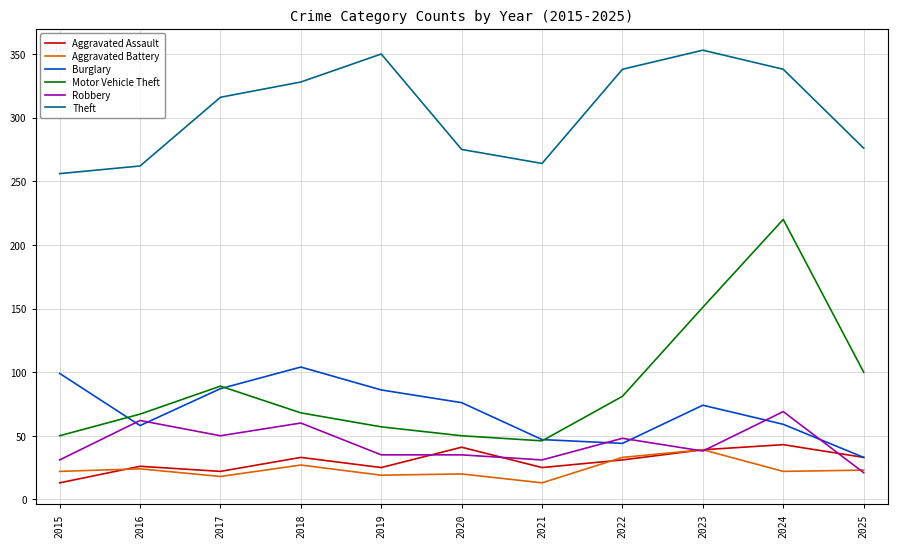

What is the difference between the second highest and second lowest values in the Burglary series?

55